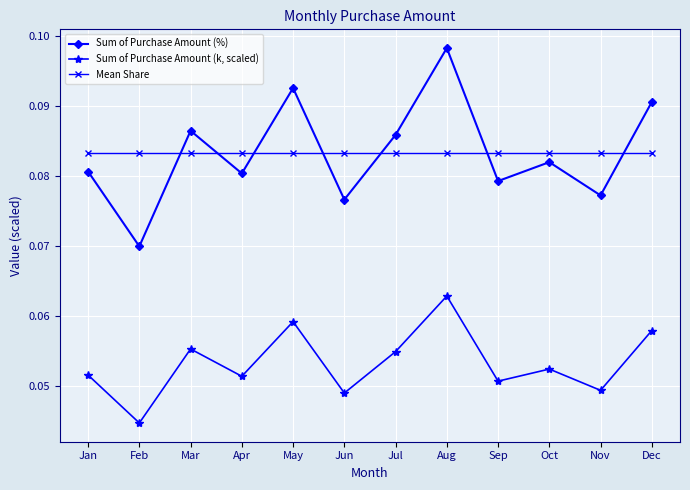

At how many categories does at least one series exceed 0?

12